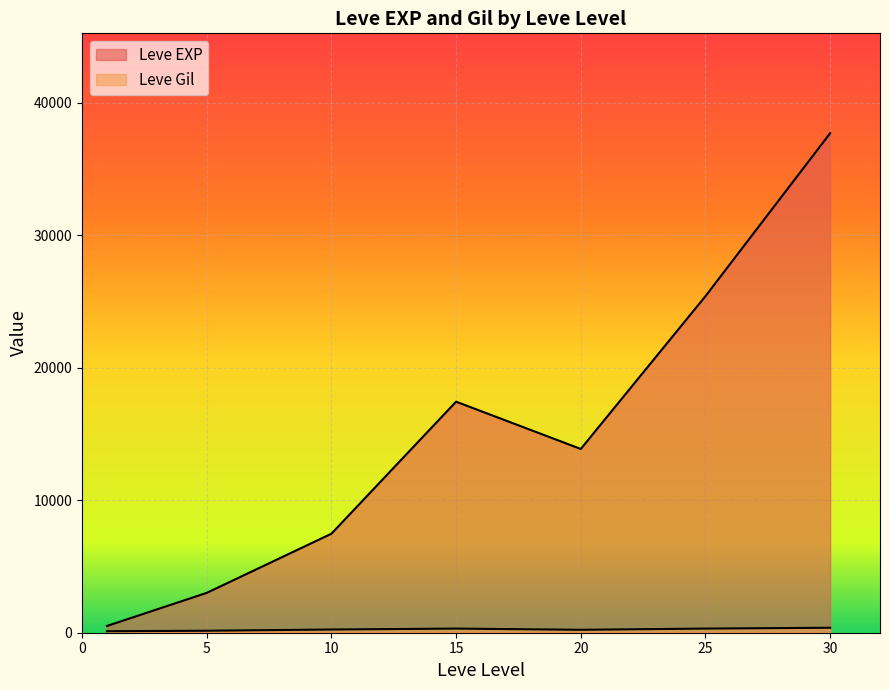

How many lines are shown in the chart?

2